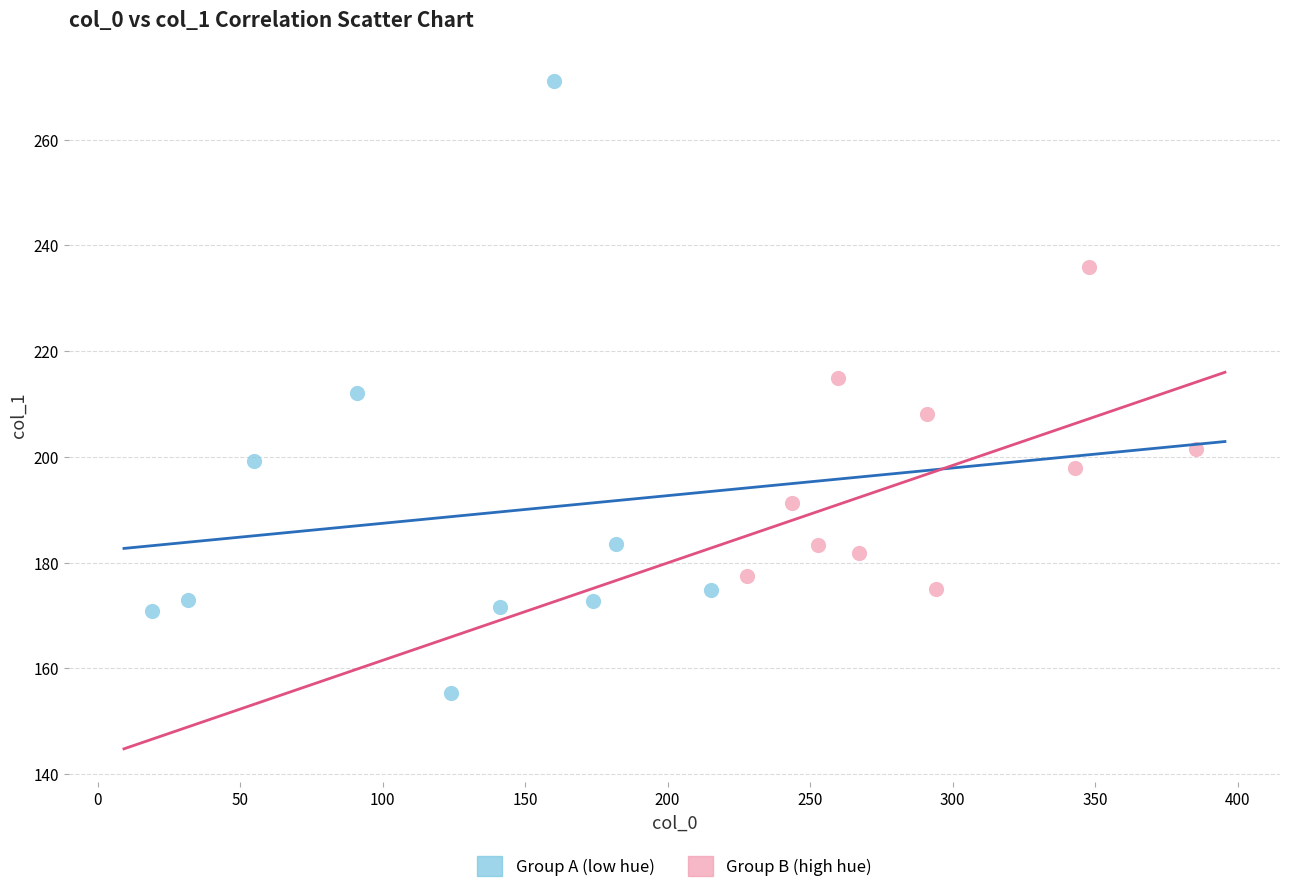

Which series reaches the minimum Y coordinate?

Group A (low hue)